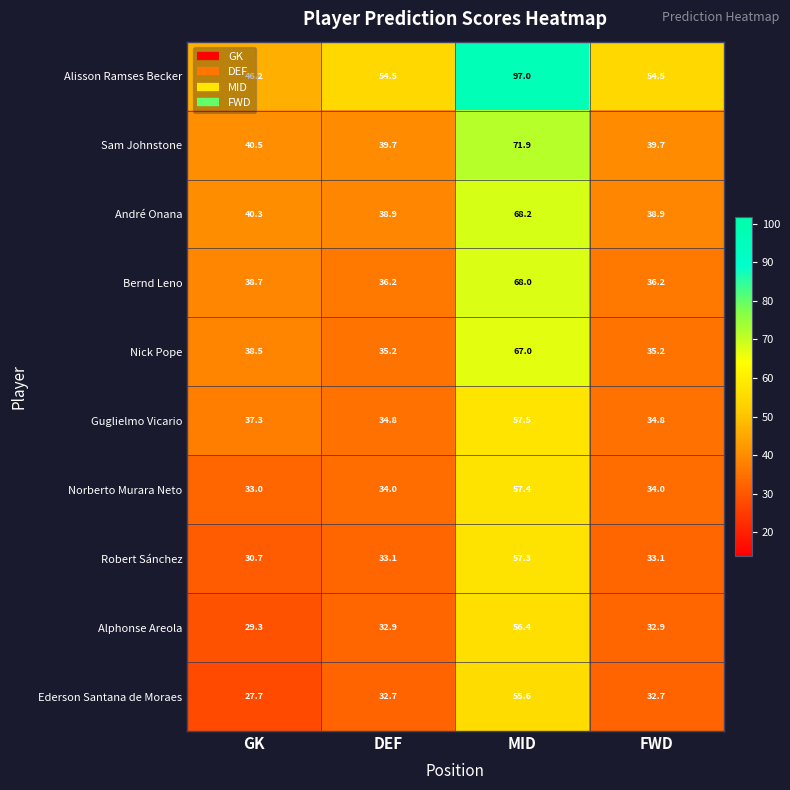

Which series has the largest total across all categories?

Alisson Ramses Becker